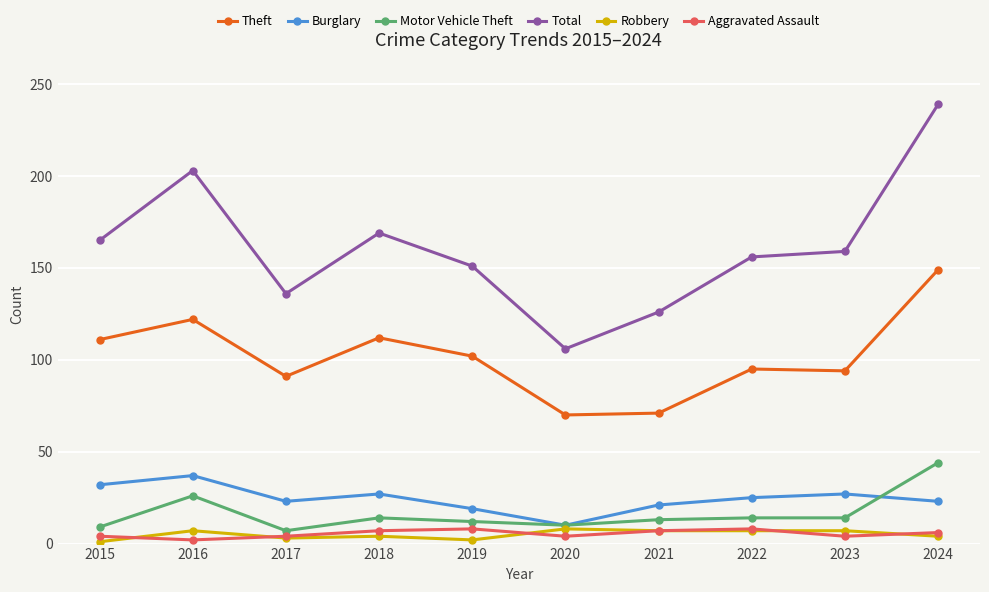

What is the value of the Theft point at the 8th from the left?

95